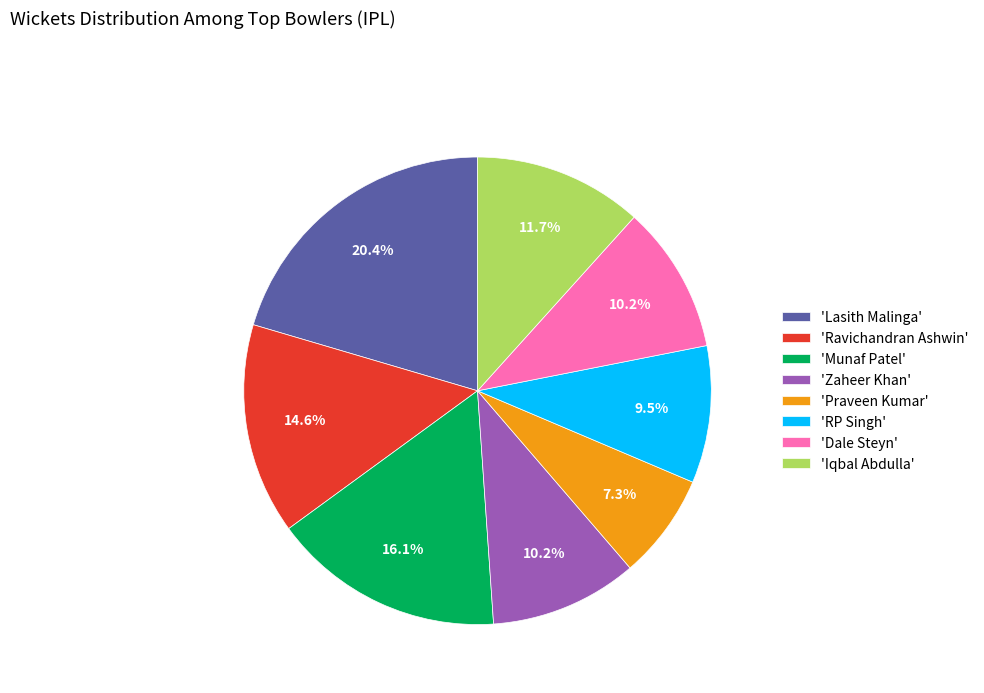

Does 'Dale Steyn' account for over 50% of the chart?

No